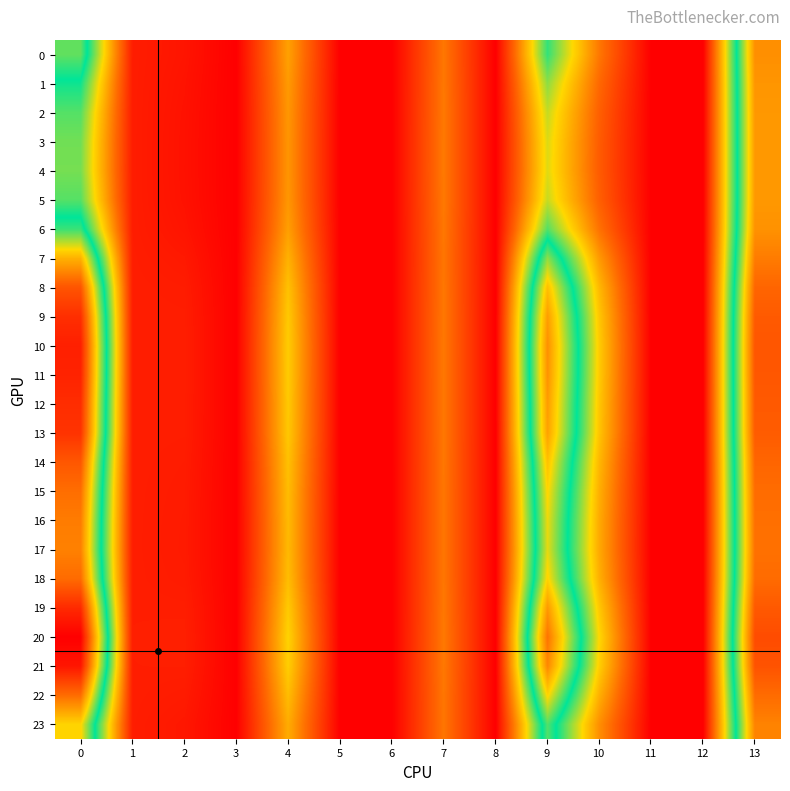

Between 4 and 8, which series saw the biggest shift?

20